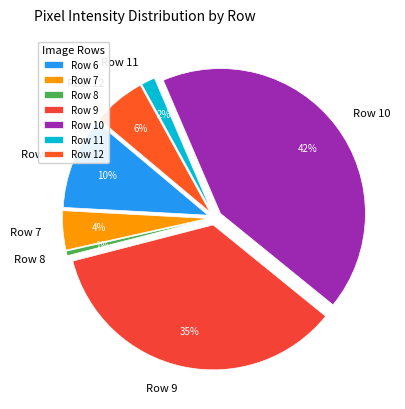

Which category has the biggest portion of the pie?

Row 10